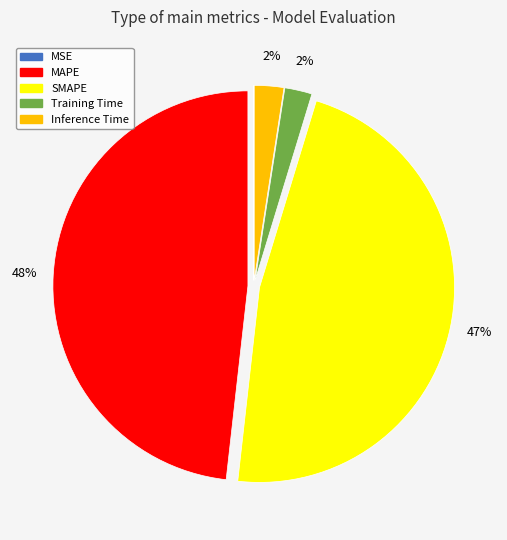

To the nearest percent, what portion does Inference Time represent?

2%